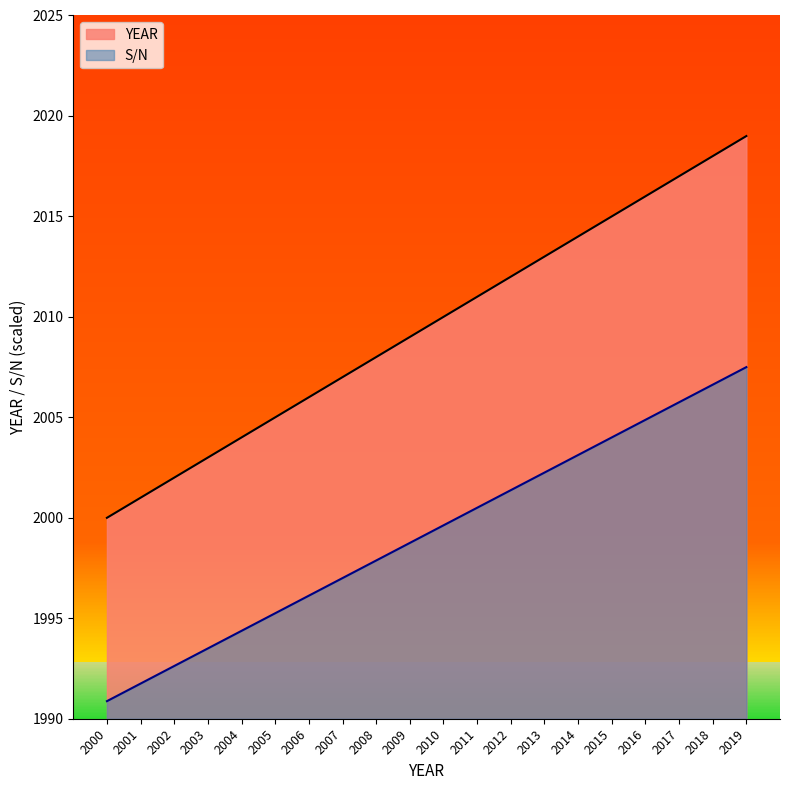

What is the difference between the highest and lowest values at 2015?

11.0